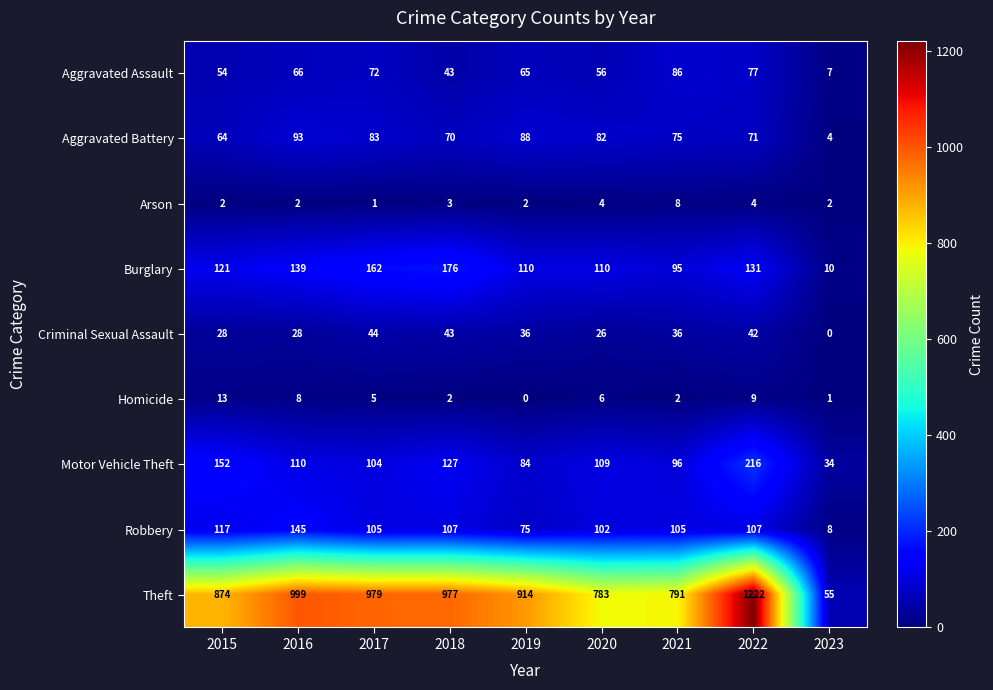

Which category has the highest value in the Robbery series?

2016